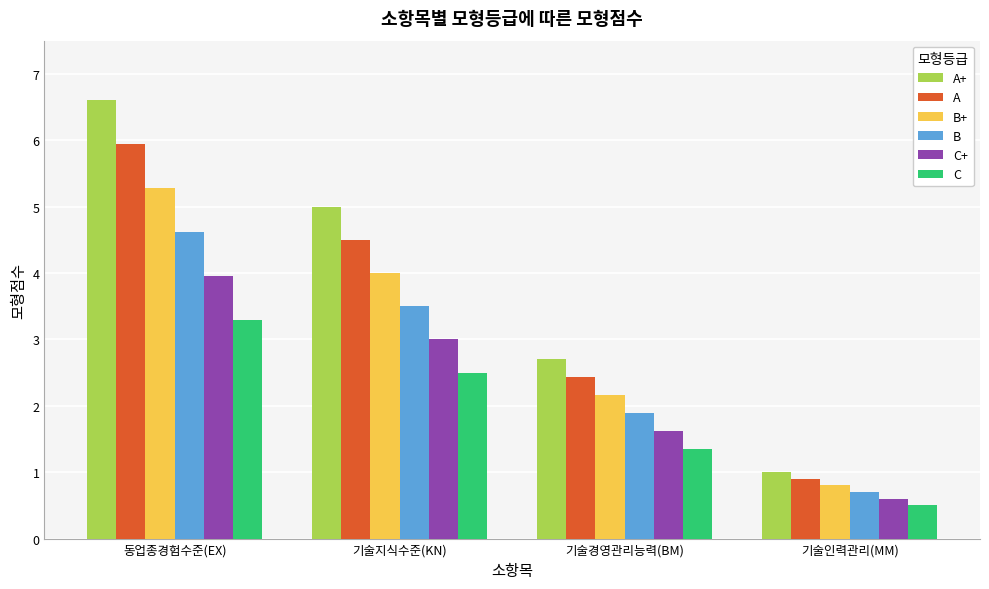

Is it true that B+ equals 2.2 at 기술경영관리능력(BM)?

True